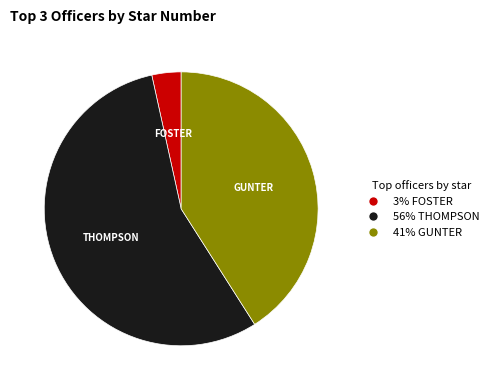

Rank the categories by value from lowest to highest.

FOSTER, GUNTER, THOMPSON